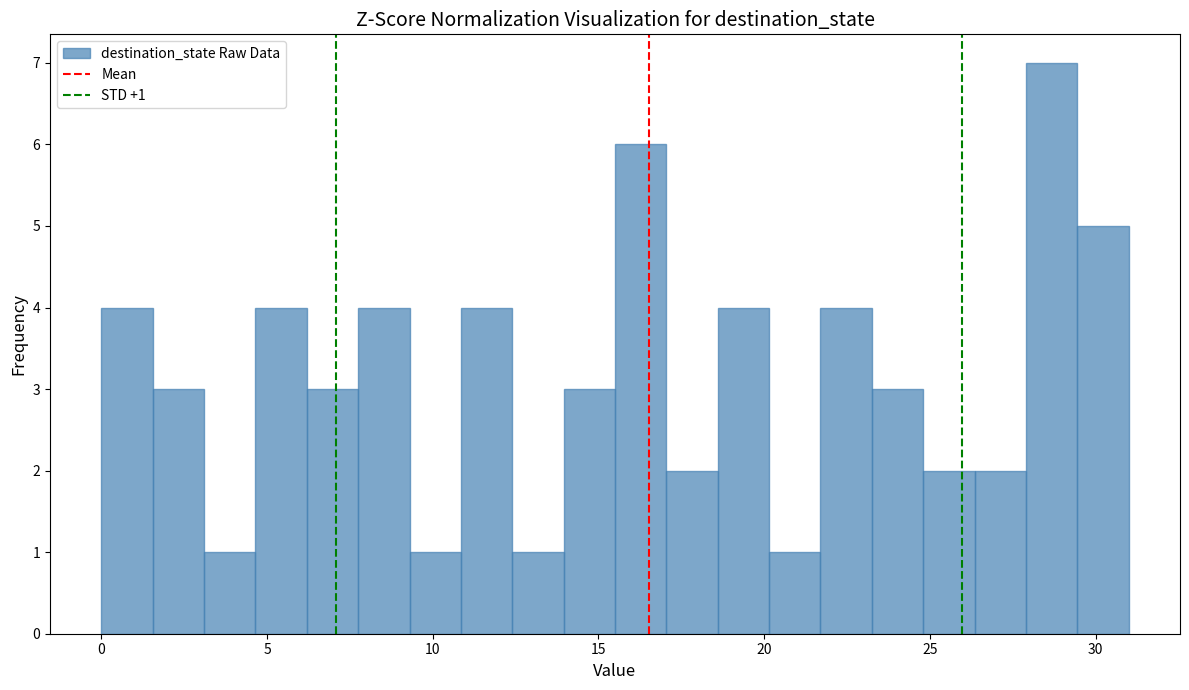

Around what value on the x-axis is the tallest bar? Give the approximate position of its centre, as read against the axis.

28.5